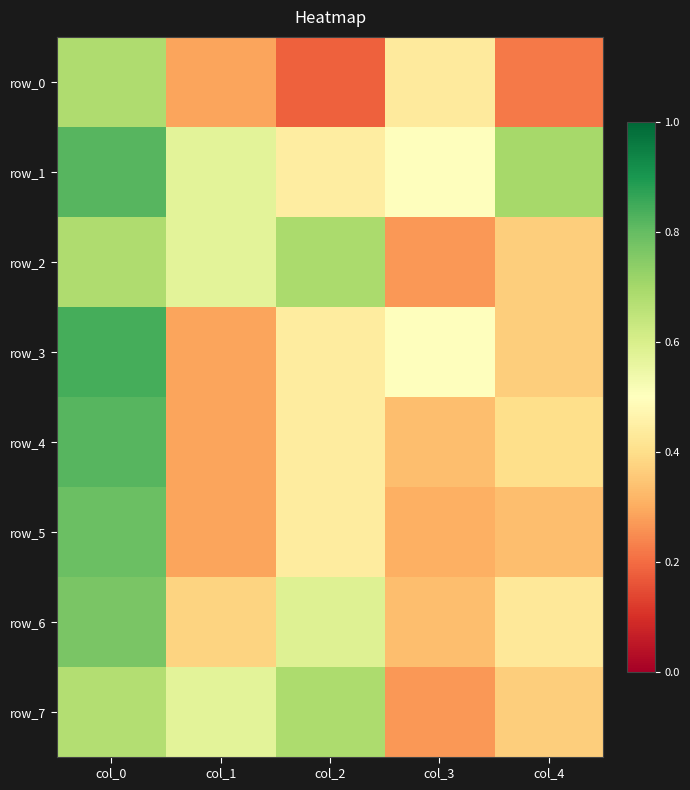

At how many categories does at least one series exceed 0?

5